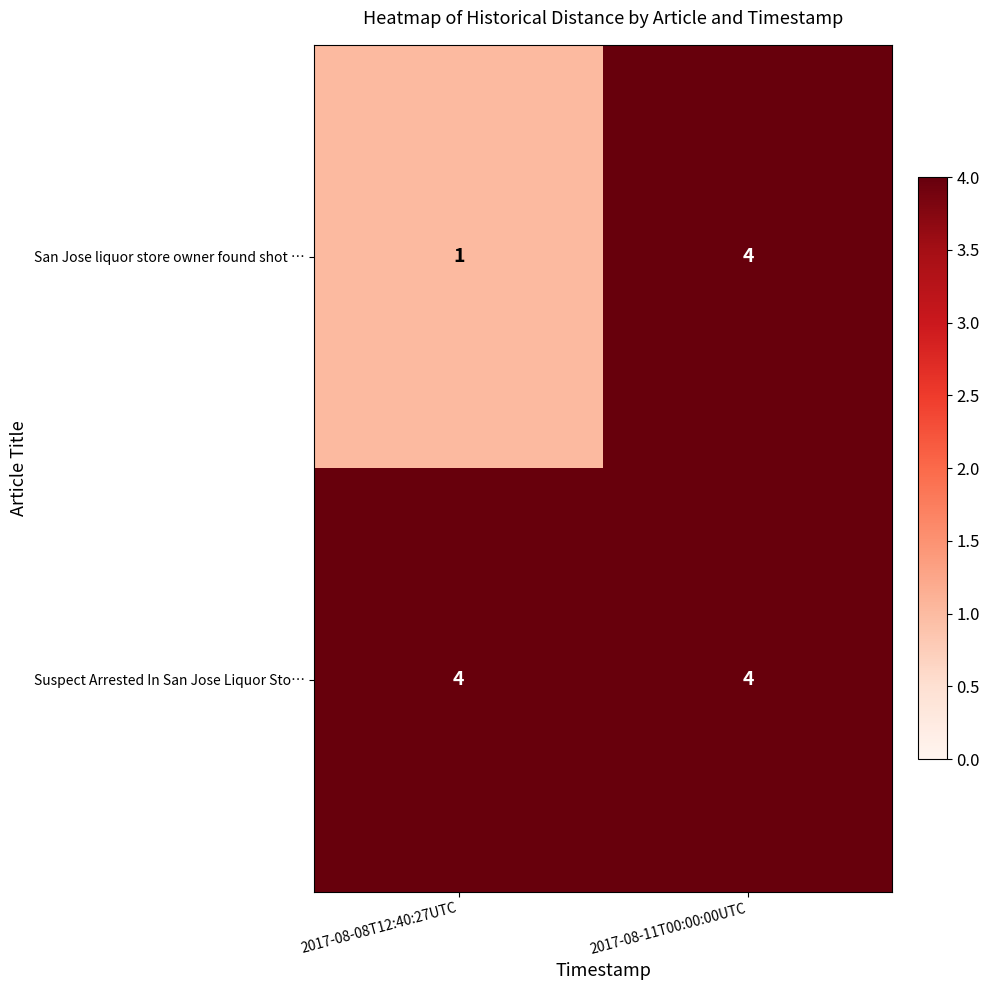

Which series has the widest spread of values?

San Jose liquor store owner found shot …